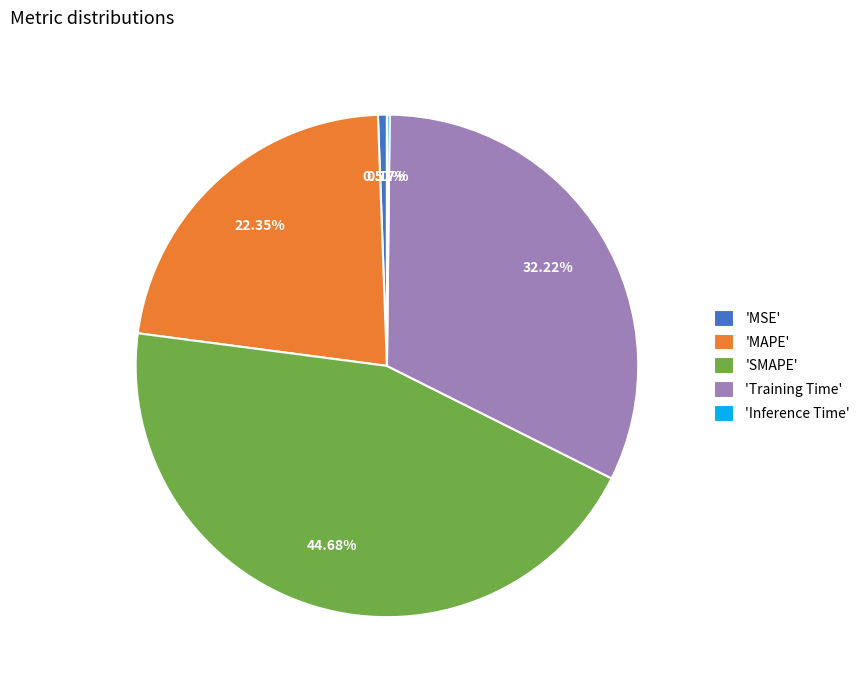

Does any single category account for the majority?

No